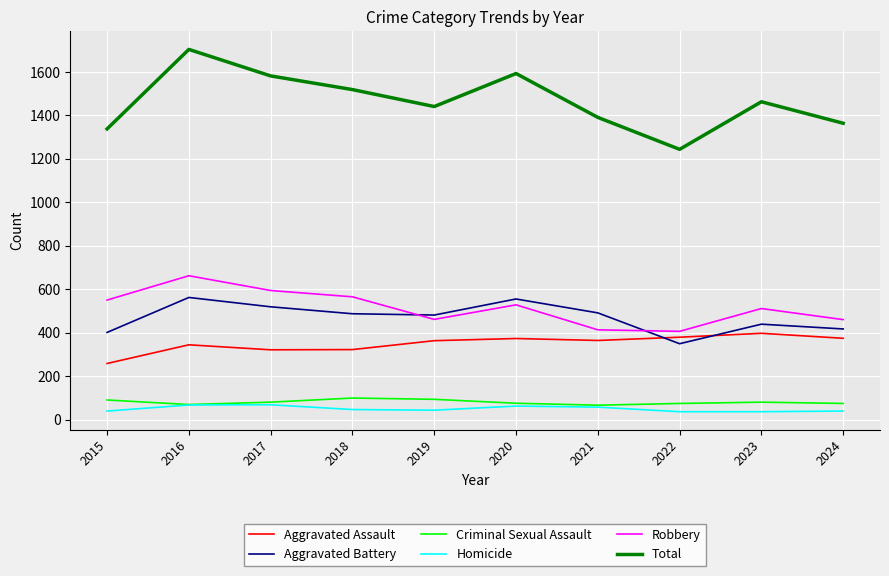

What is the difference between the highest and lowest values at 2017?

1514